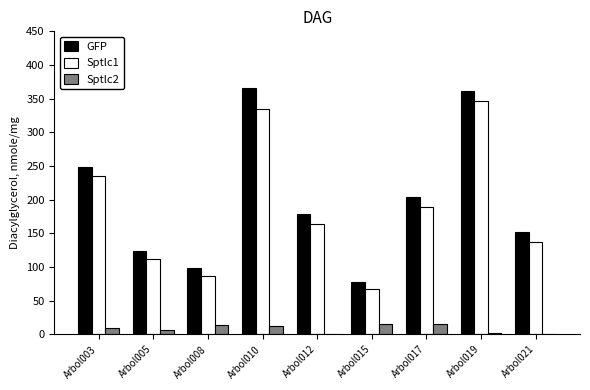

Between Arbol003 and Arbol015, which series saw the biggest shift?

GFP